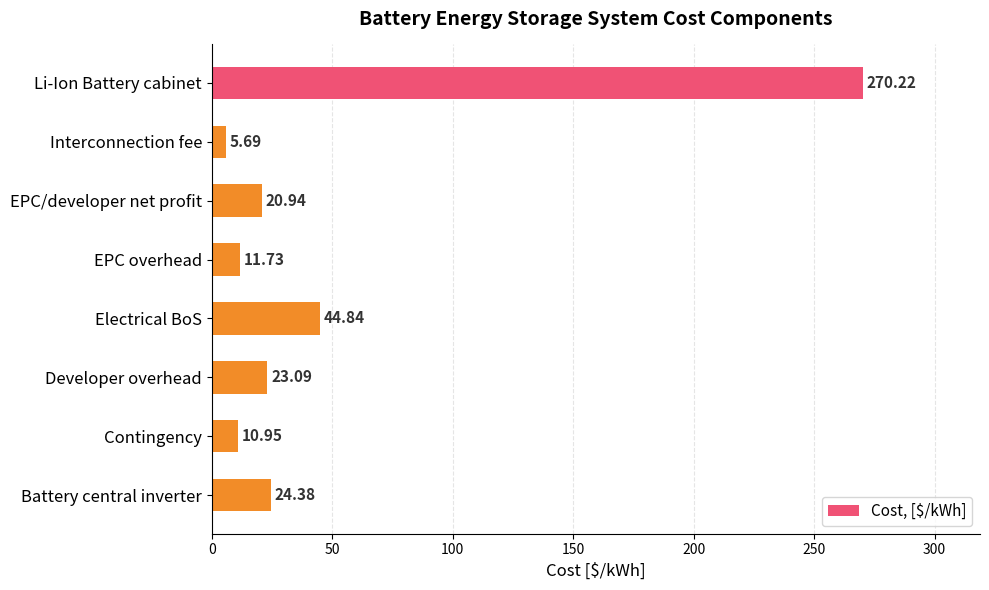

What is the average value?

51.5